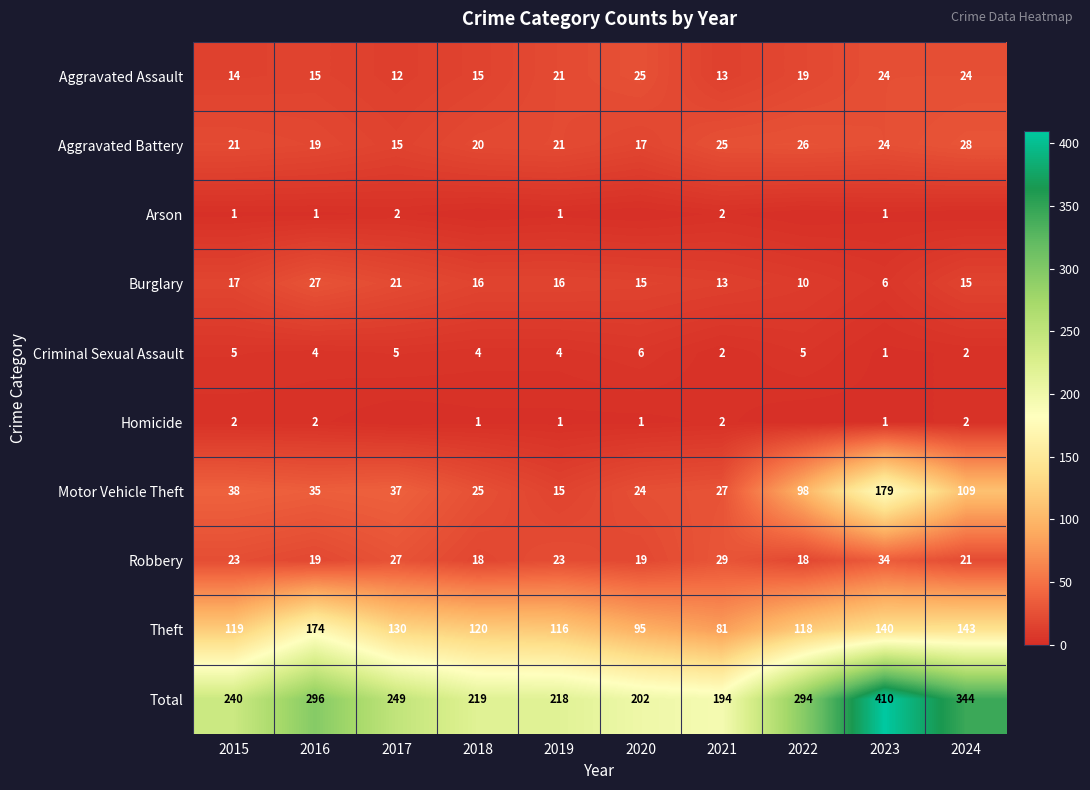

The value of Total at 2022 is 294. True or false?

True